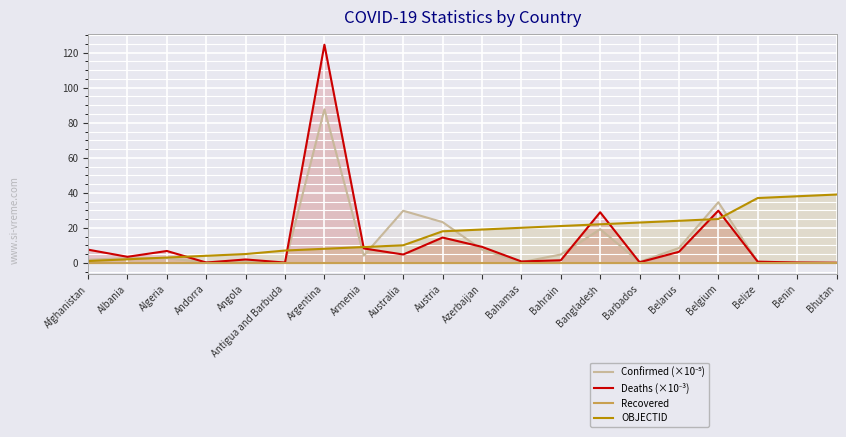

True or false: Recovered has more than 2 interior local peaks.

False